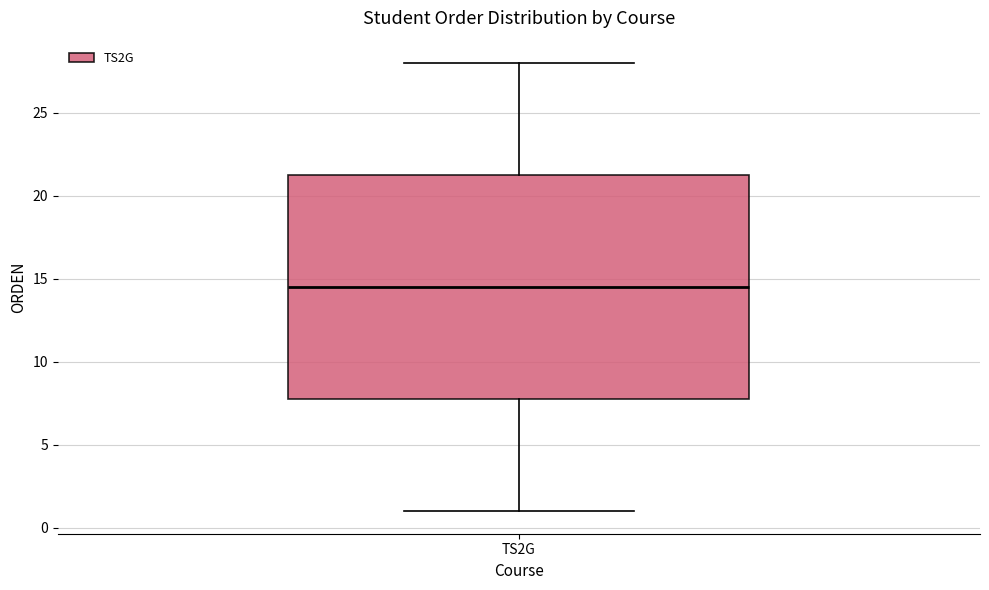

Transcribe this box plot: give where the median line is, the range the box spans, and where the two whiskers end, as read against the y-axis. The values are not printed on the chart, so give them approximately, as read against the axis.

median 14.5, box 8.0 to 21.5, whiskers 1.0 to 28.0